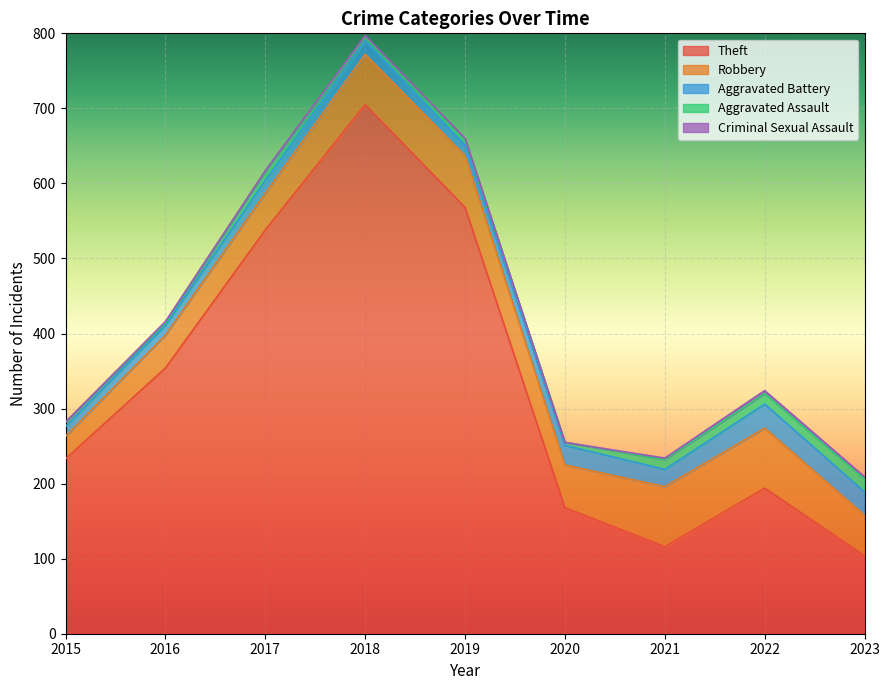

In Aggravated Battery, how many points are lower than both neighbors (excluding endpoints)?

2